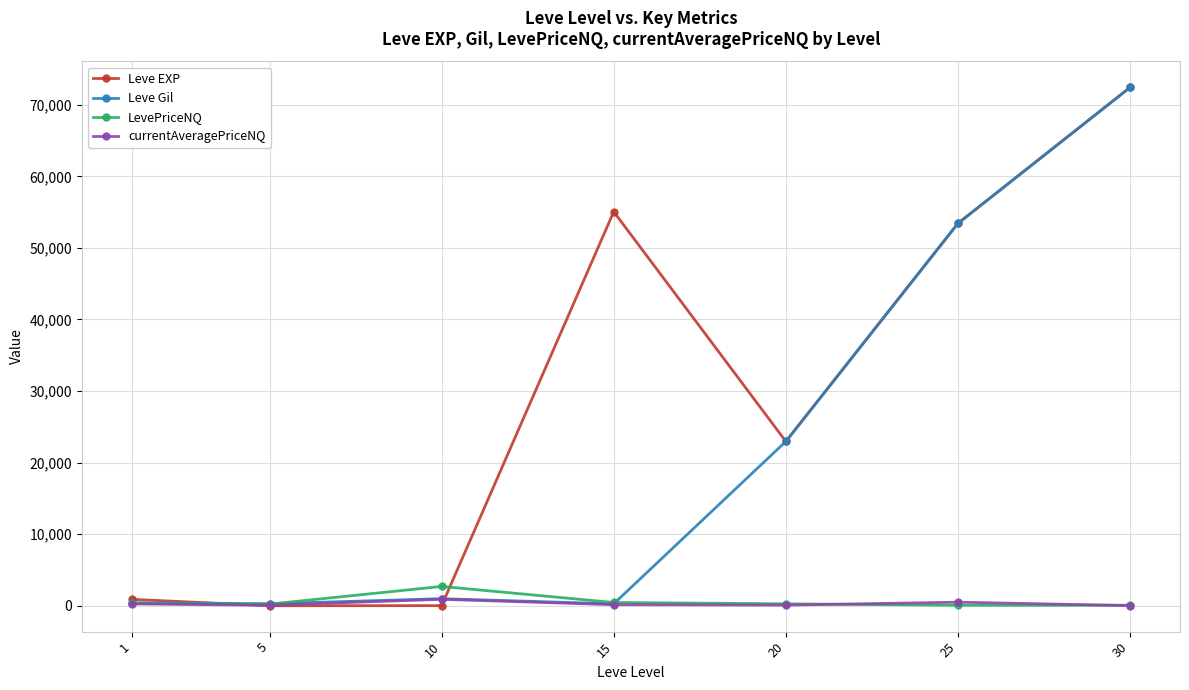

What is the total value across all series at 1?

1902.2